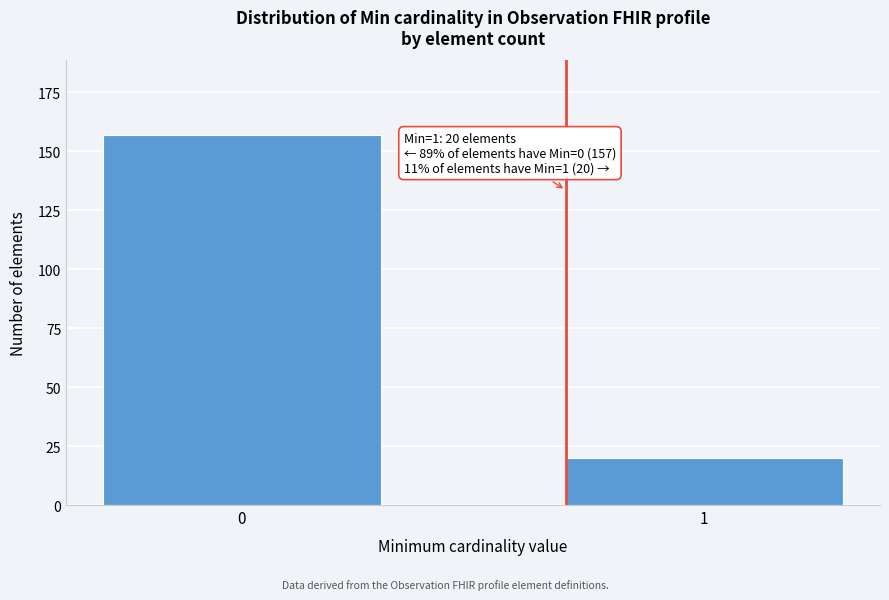

Reading left to right, extract all data points from this chart.

157	20